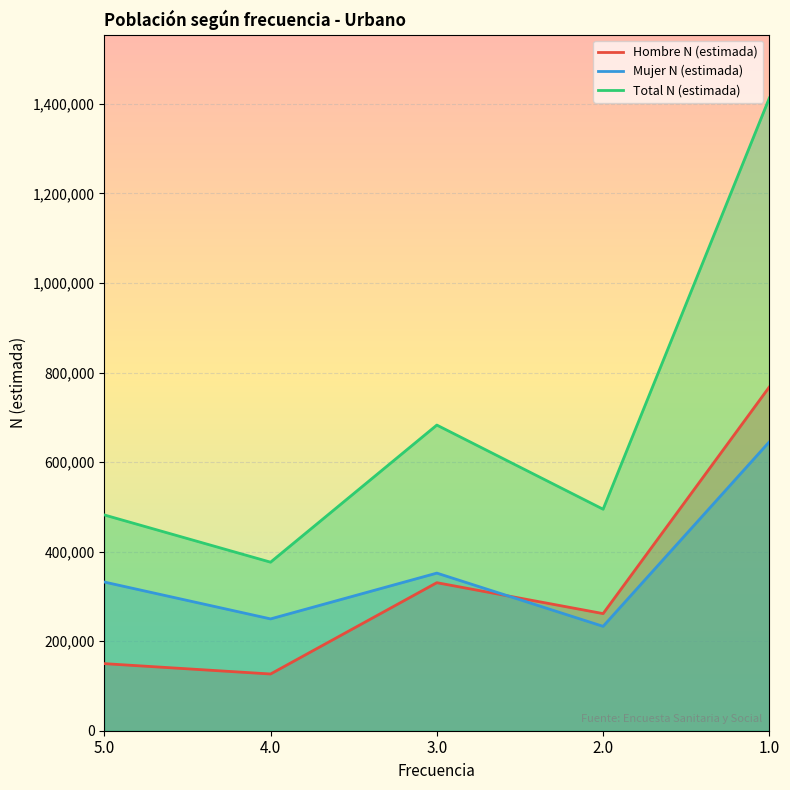

How many series are shown in this chart?

3